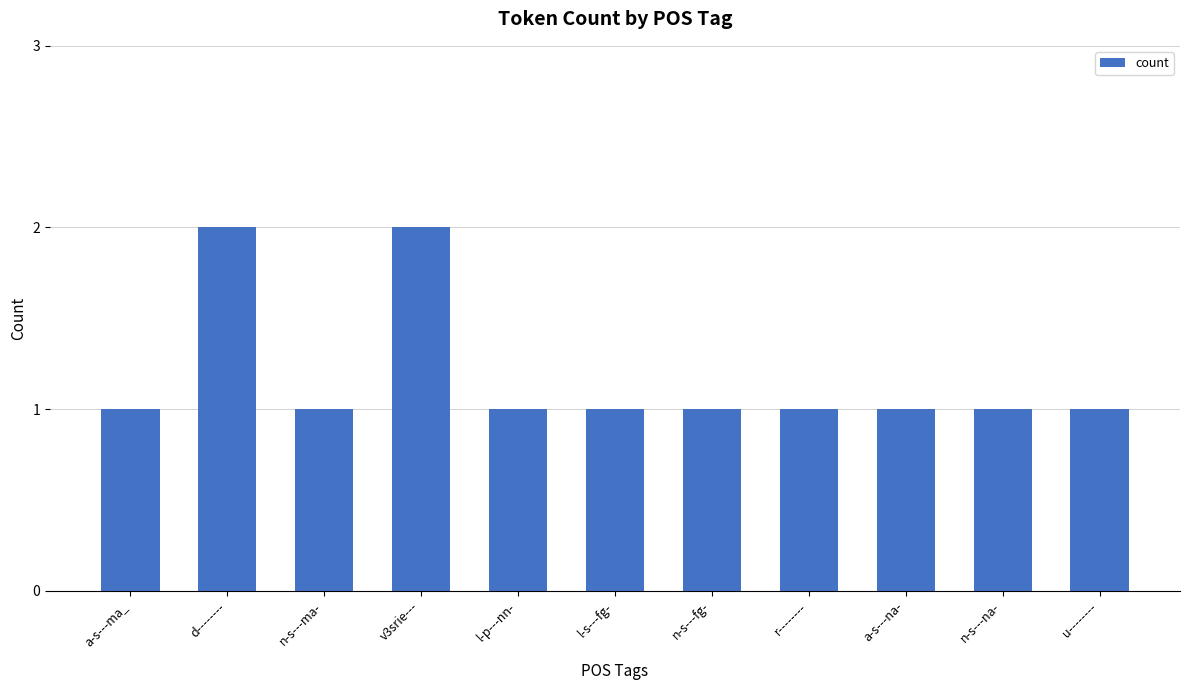

What is the difference between the maximum and minimum values?

1